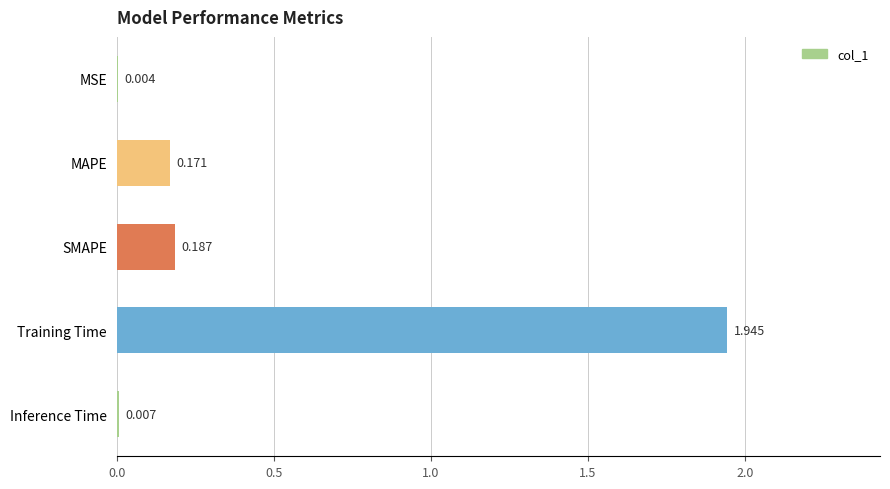

At which category does the chart reach its peak across all series?

Training Time